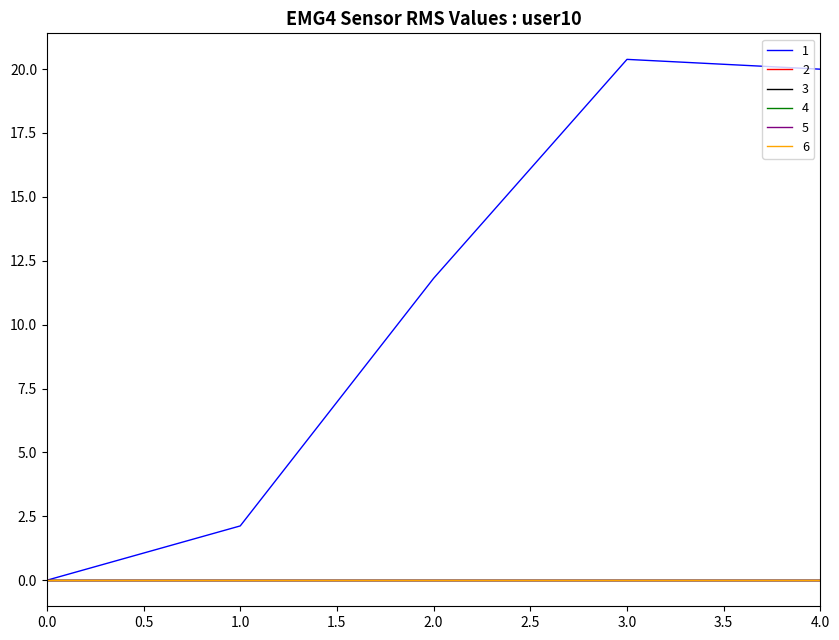

True or false: 4 and 5 intersect in this chart.

False